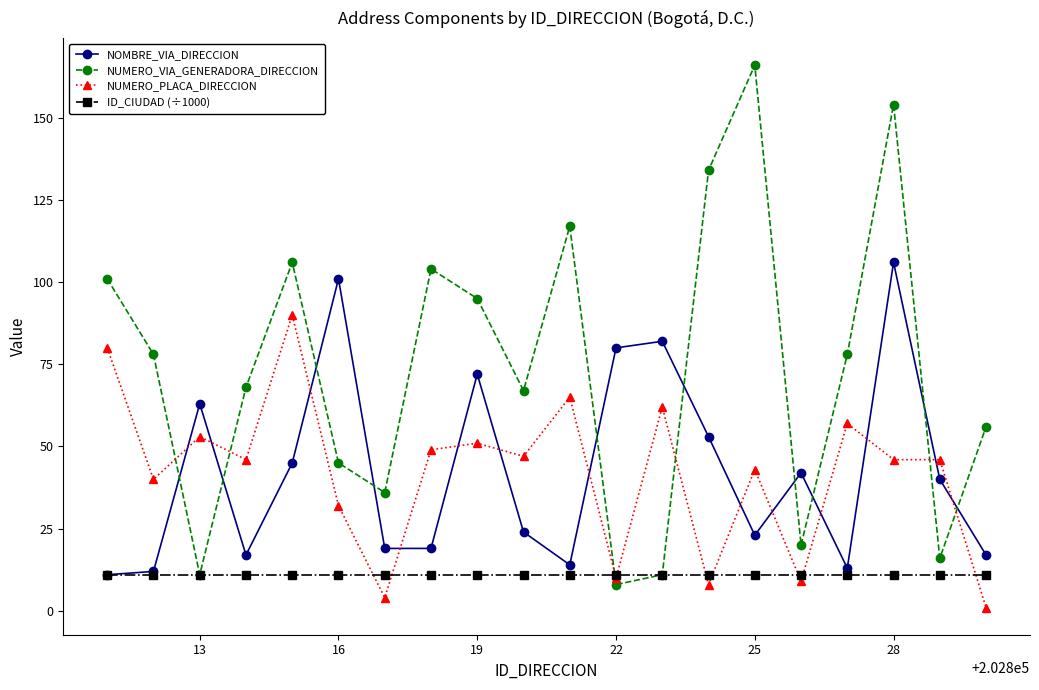

What is the value of the ID_CIUDAD (÷1000) point at the 5th from the left?

11.0